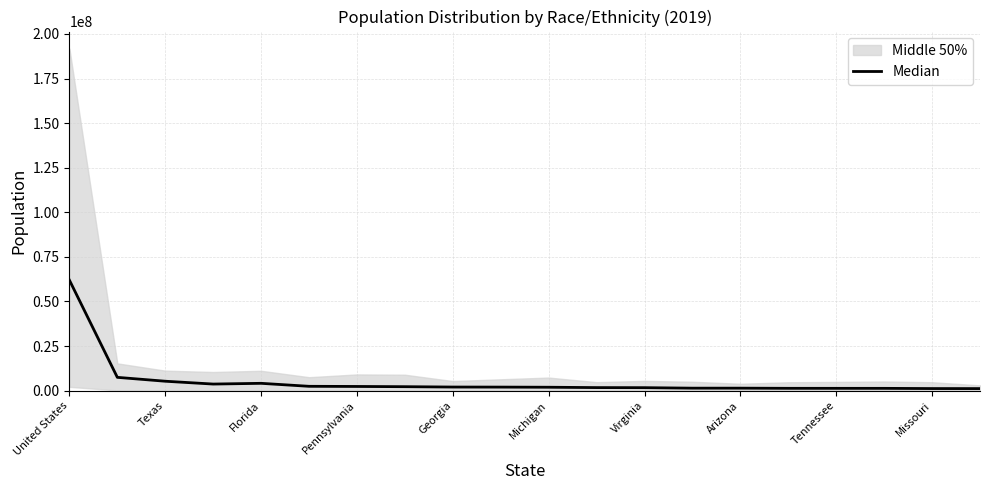

Reading left to right, what are all the values shown in this chart?

61973020	7443000	5267840	3679640	4093320	2417380	2333680	2205380	2006860	1974900	1899820	1697600	1652940	1379560	1382440	1287460	1278780	1271720	1155940	1137160